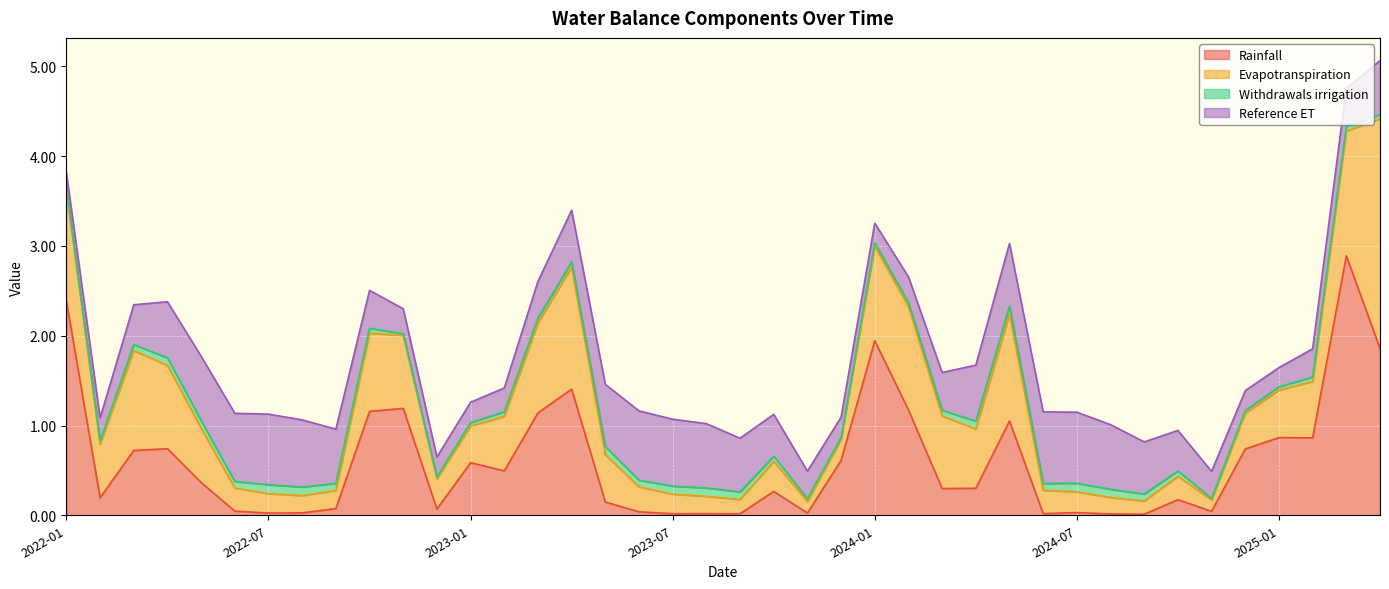

After their last crossing, which series has the higher values: Evapotranspiration or Reference ET?

Evapotranspiration